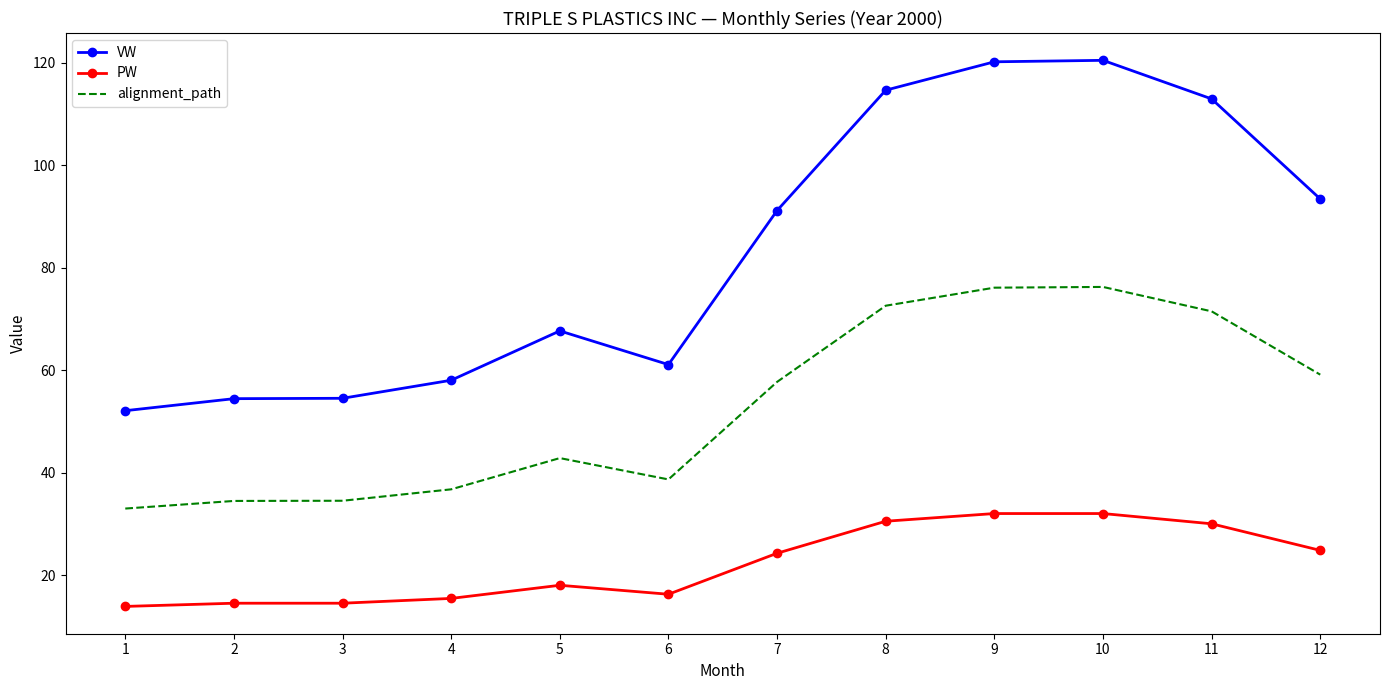

What are all the series names shown in the legend?

VW, PW, alignment_path